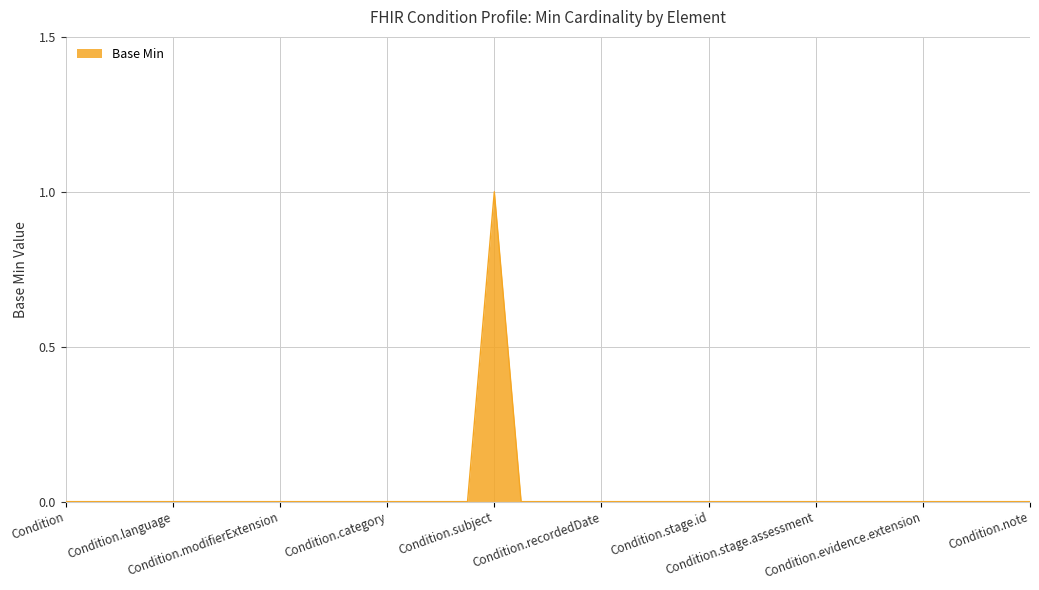

How many values are between 0 and 1?

37